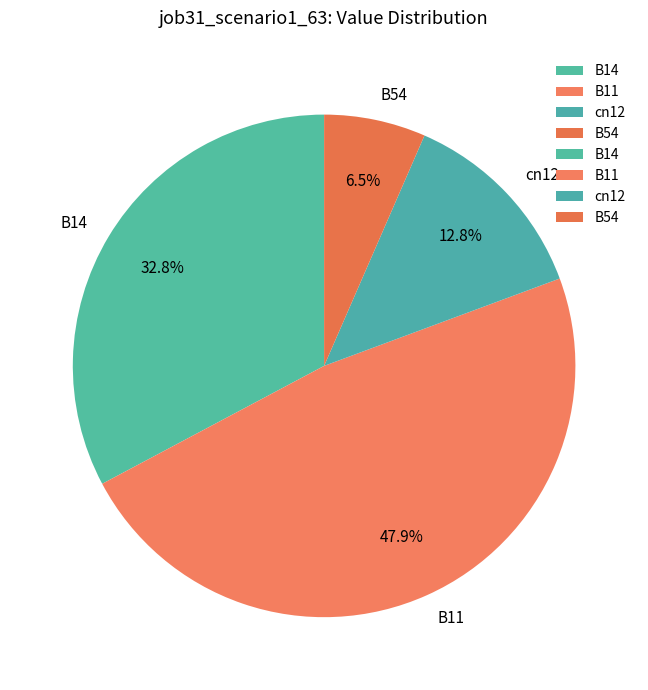

What portion of the pie excludes B11?

52.1%